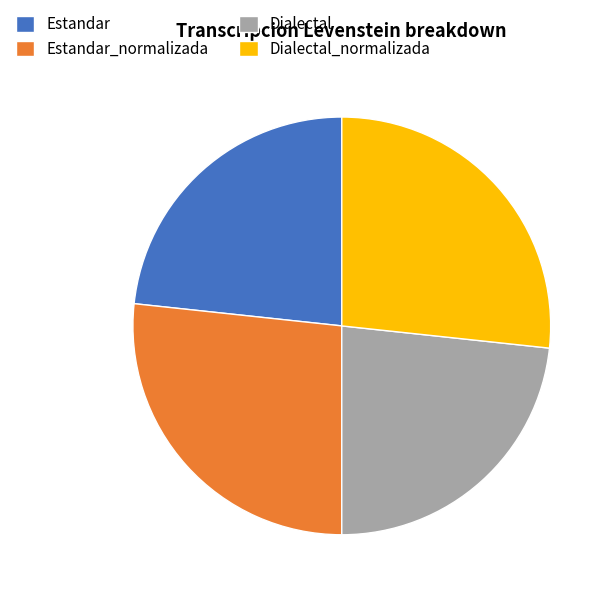

What is the ratio of the value at Estandar_normalizada to the value at Estandar?

1.1